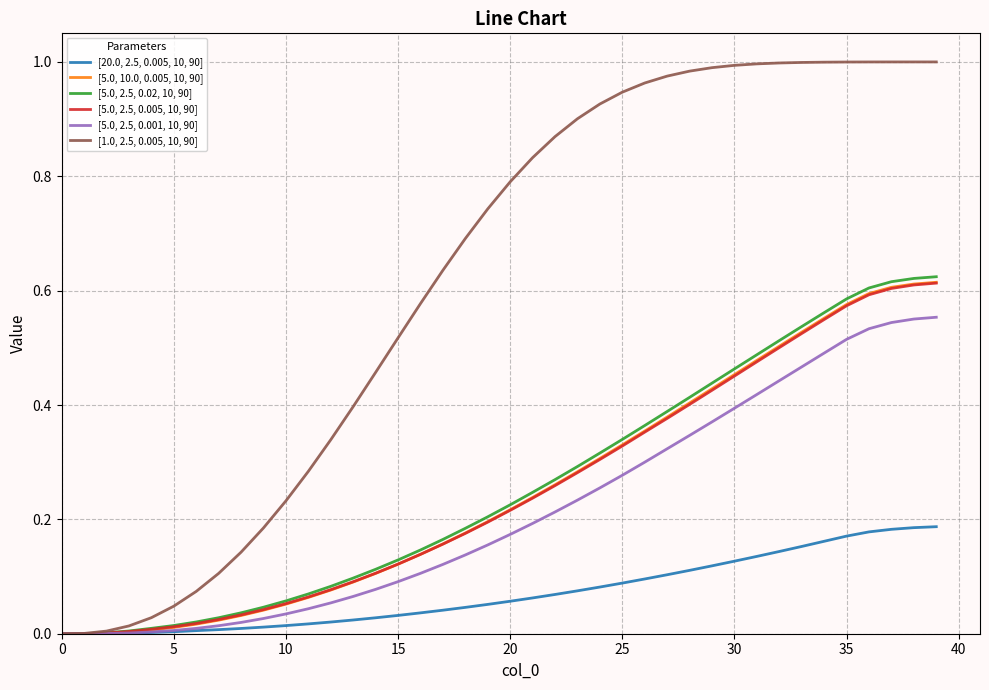

Which series has the largest total across all categories?

[1.0, 2.5, 0.005, 10, 90]